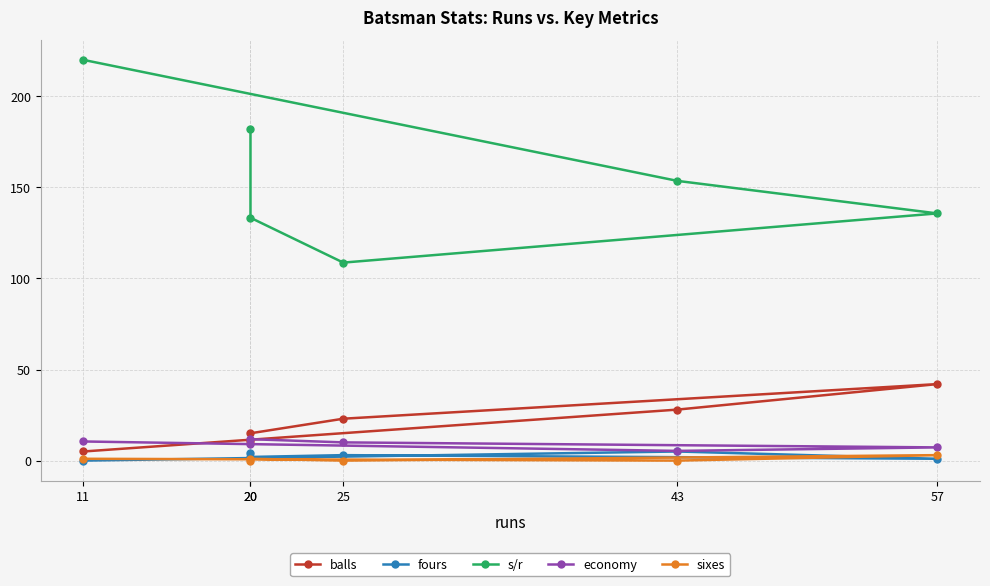

What is the highest value of the balls series?

42.0